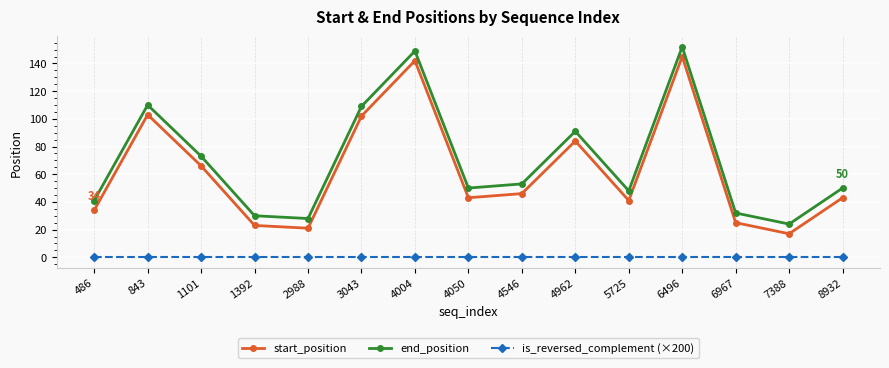

True or false: end_position and is_reversed_complement (×200) cross at least once.

False